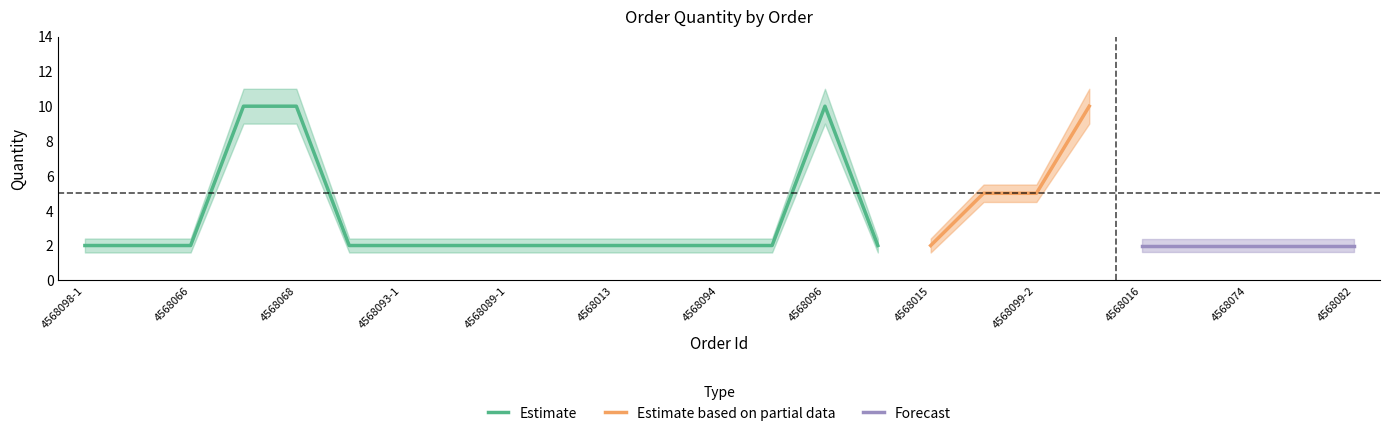

What is the label of the 8th point from the left?

4568093-2